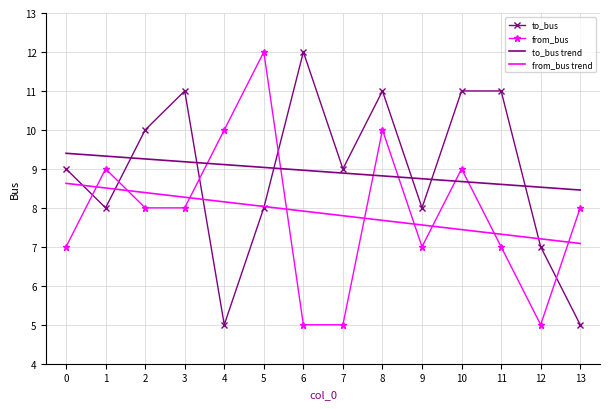

At which category is the sum across all series the highest?

8